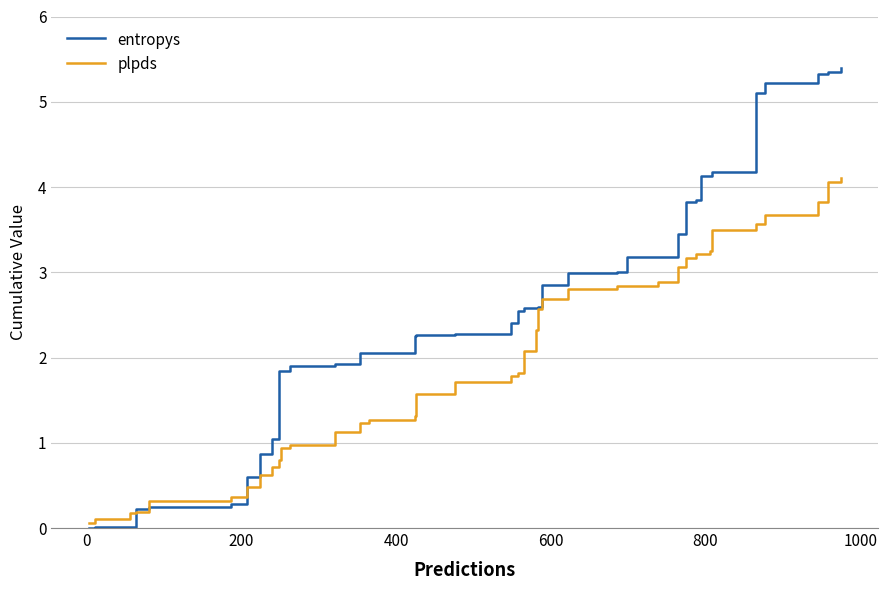

Does the chart display data point markers on the line(s)?

No